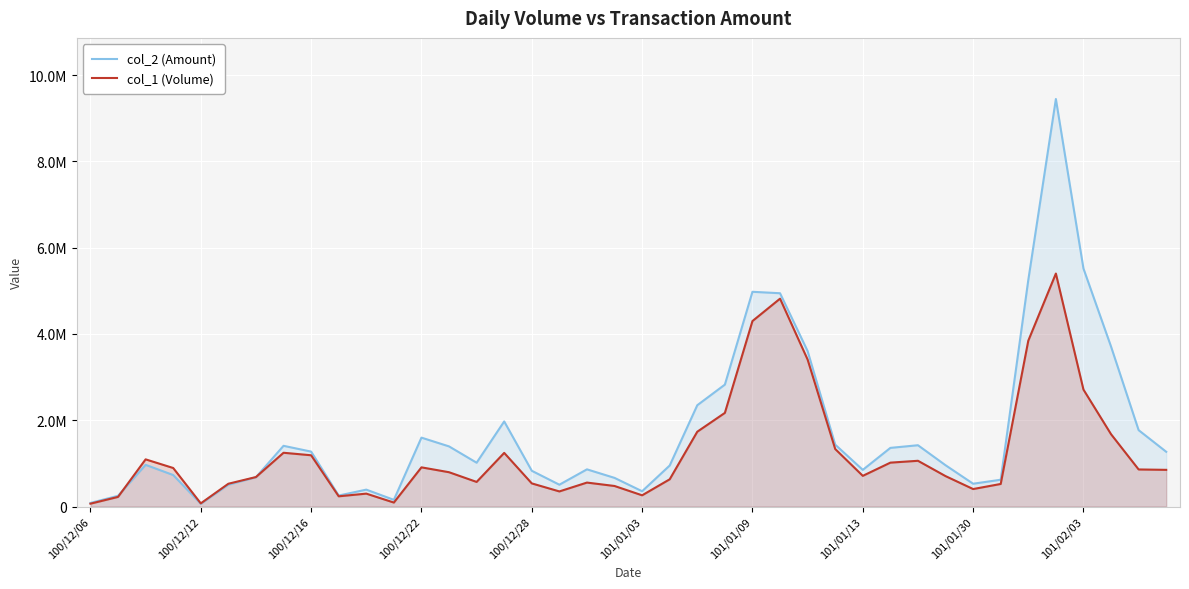

In col_1 (Volume), how many points are higher than both neighbors (excluding endpoints)?

9